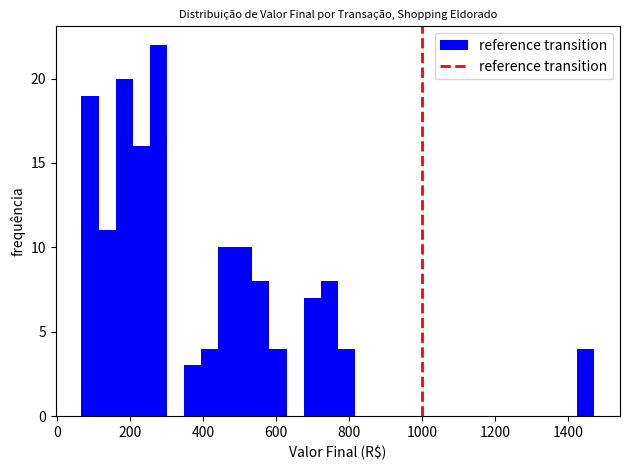

Around what value on the x-axis is the tallest bar? Give the approximate position of its centre, as read against the axis.

280